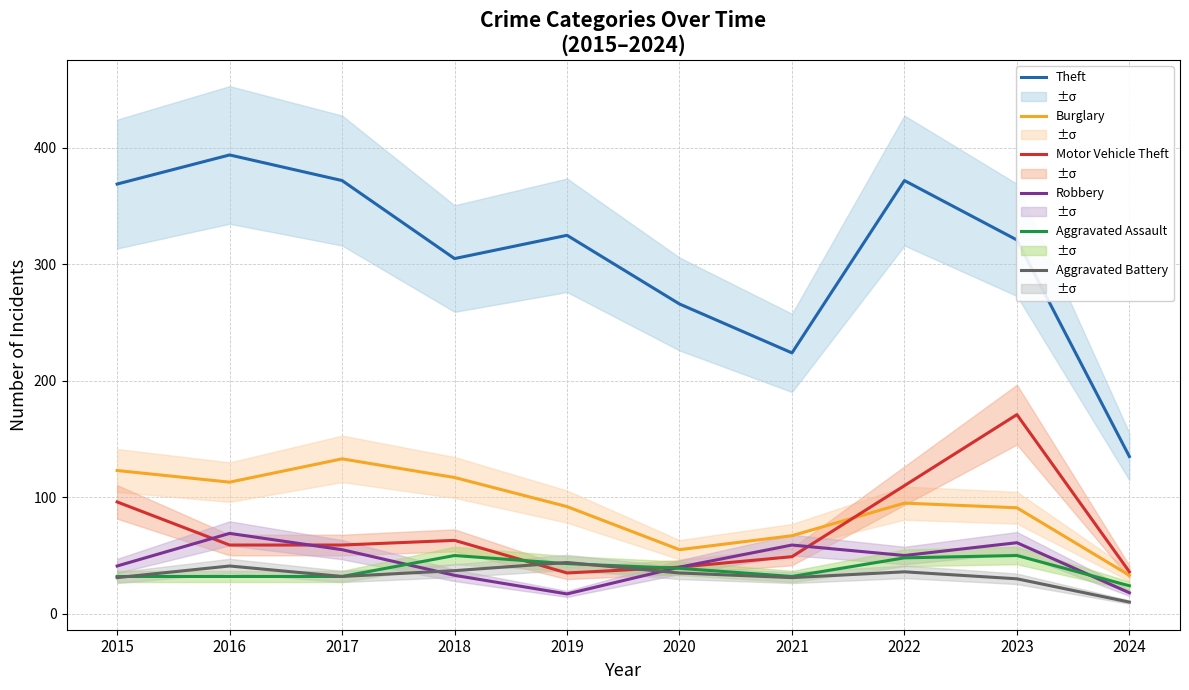

Where is Theft nearest to the value 264?

2020